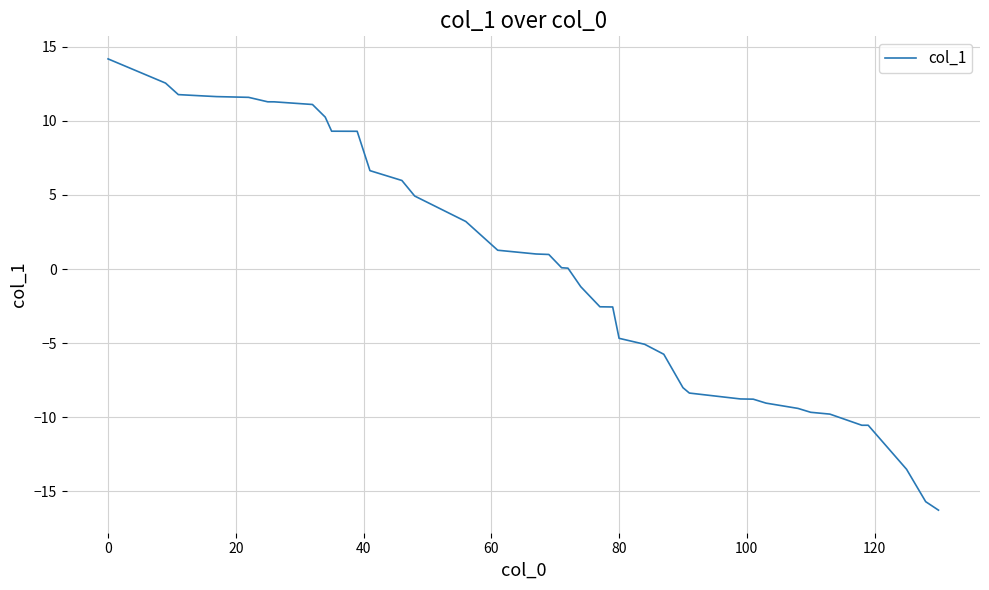

What is the minimum value shown in the chart?

-16.3